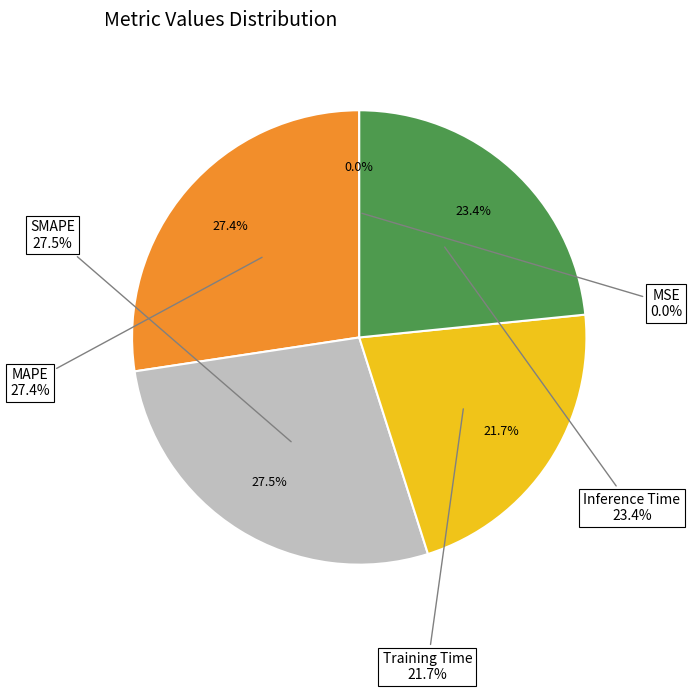

To the nearest percent, what portion does Training Time represent?

22%